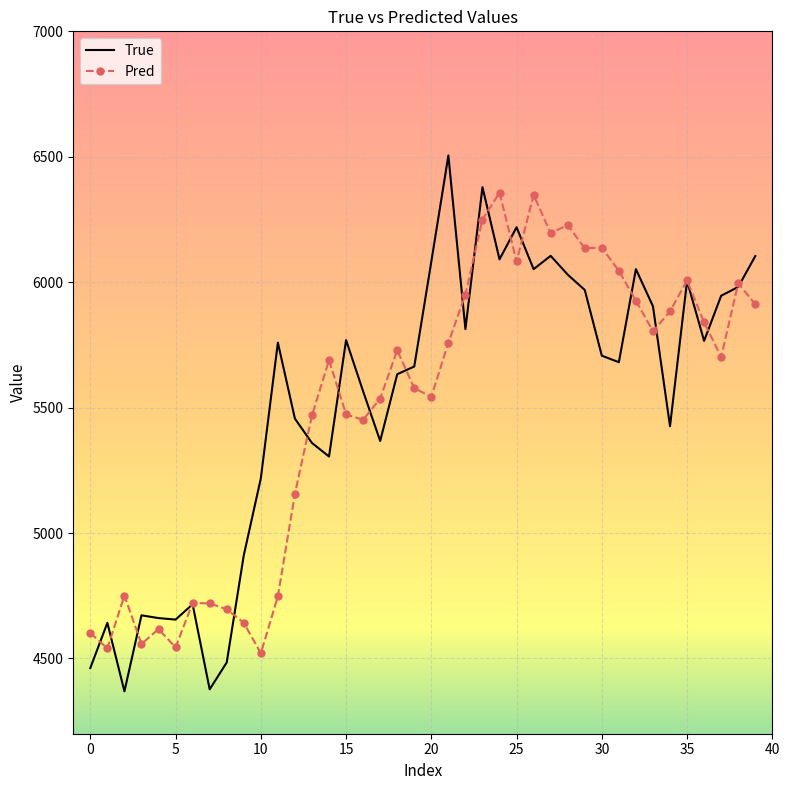

What is the sum of all Pred values?

219839.6